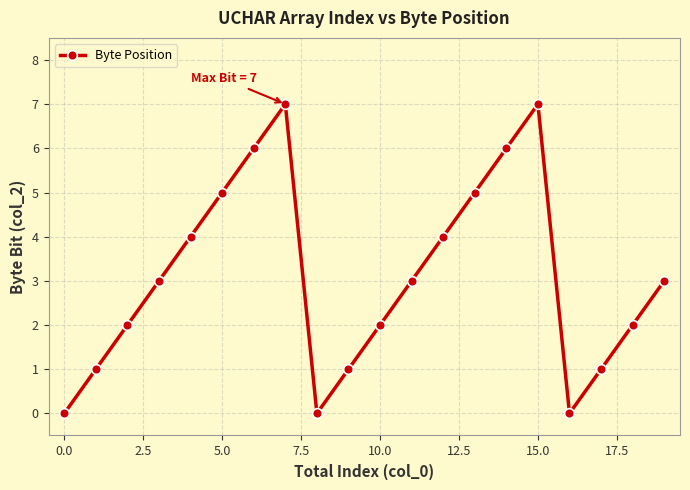

What is the value of the 7th point from the left?

6